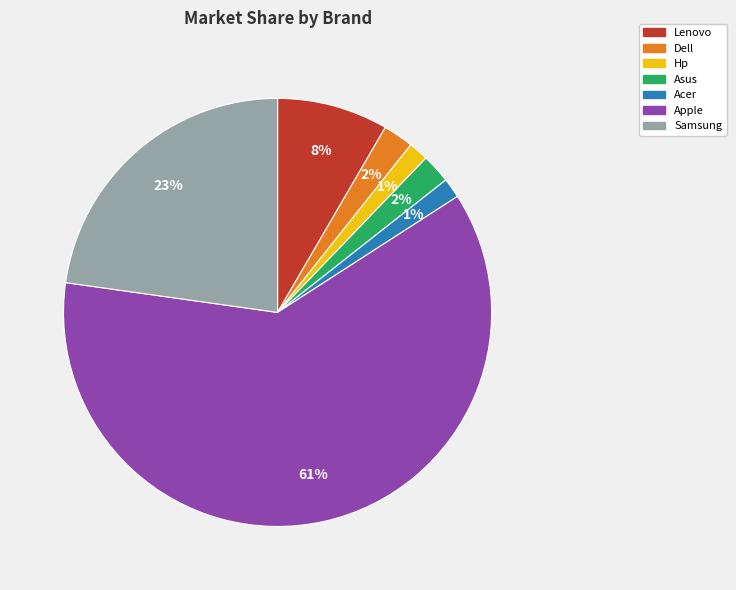

To the nearest percent, what portion does Hp represent?

1%